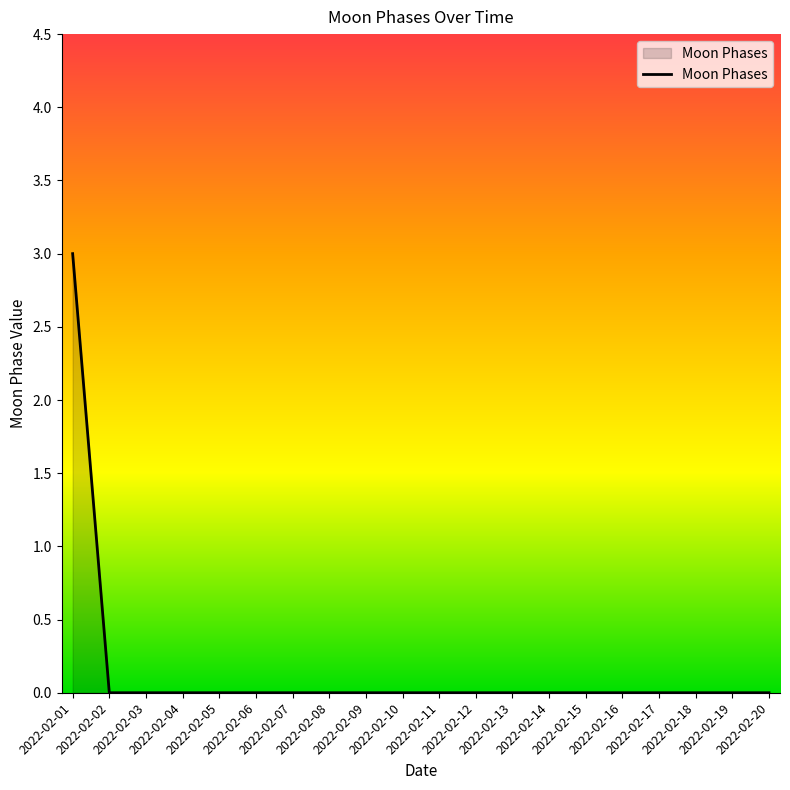

What is the maximum value shown in the chart?

3